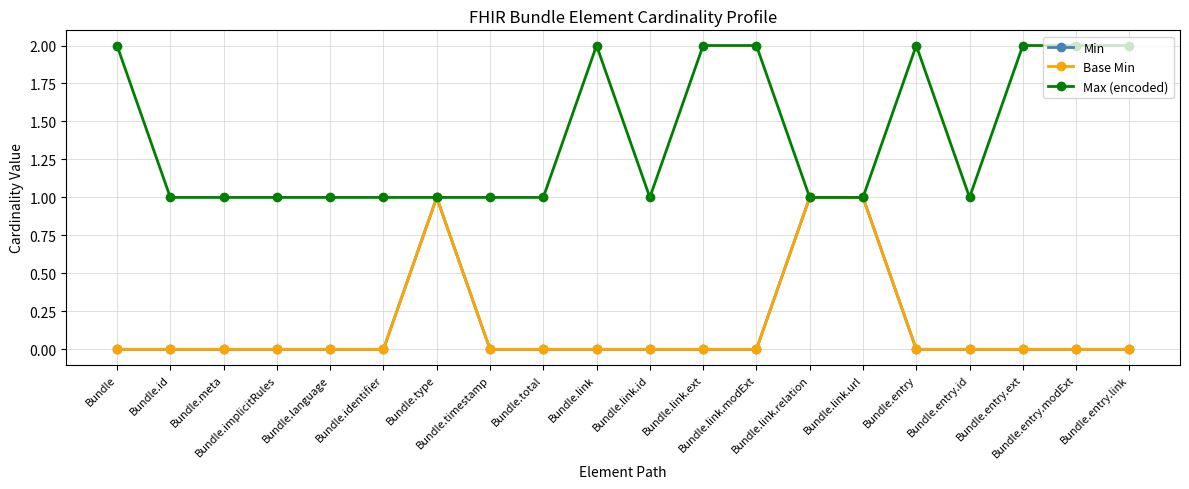

The value of Min at Bundle.id is 0. True or false?

True